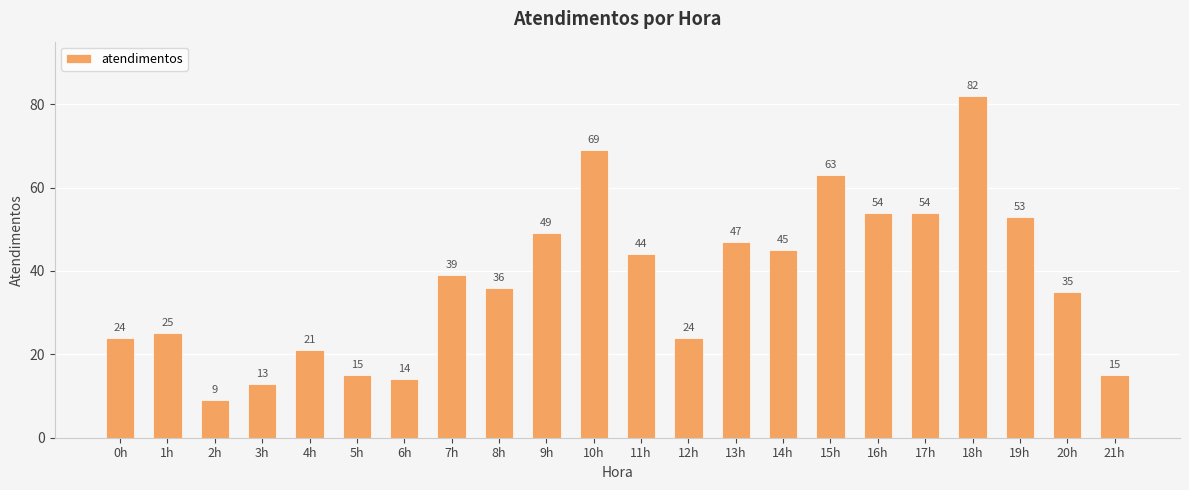

The value at 14h is 45. True or false?

True